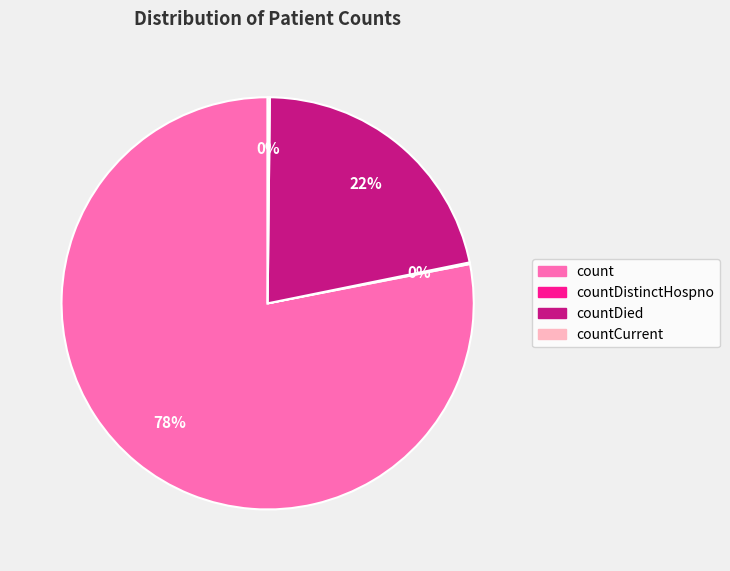

Is there any slice that represents more than half of the pie?

Yes